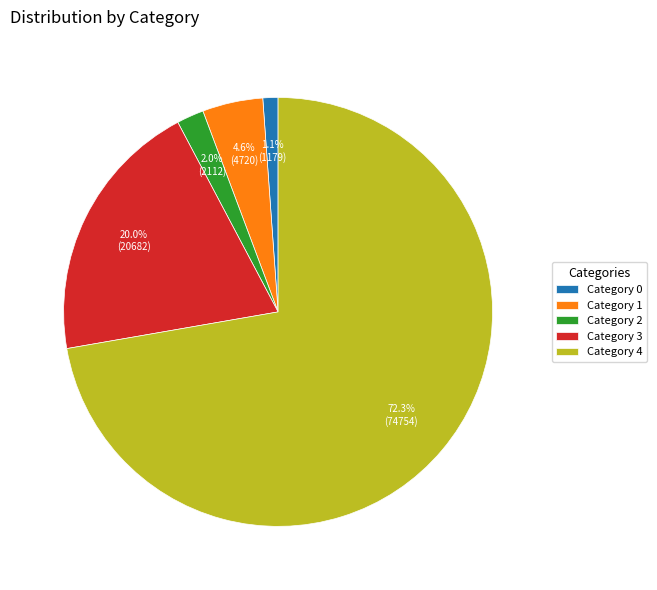

Is Category 4 the majority of the pie?

Yes